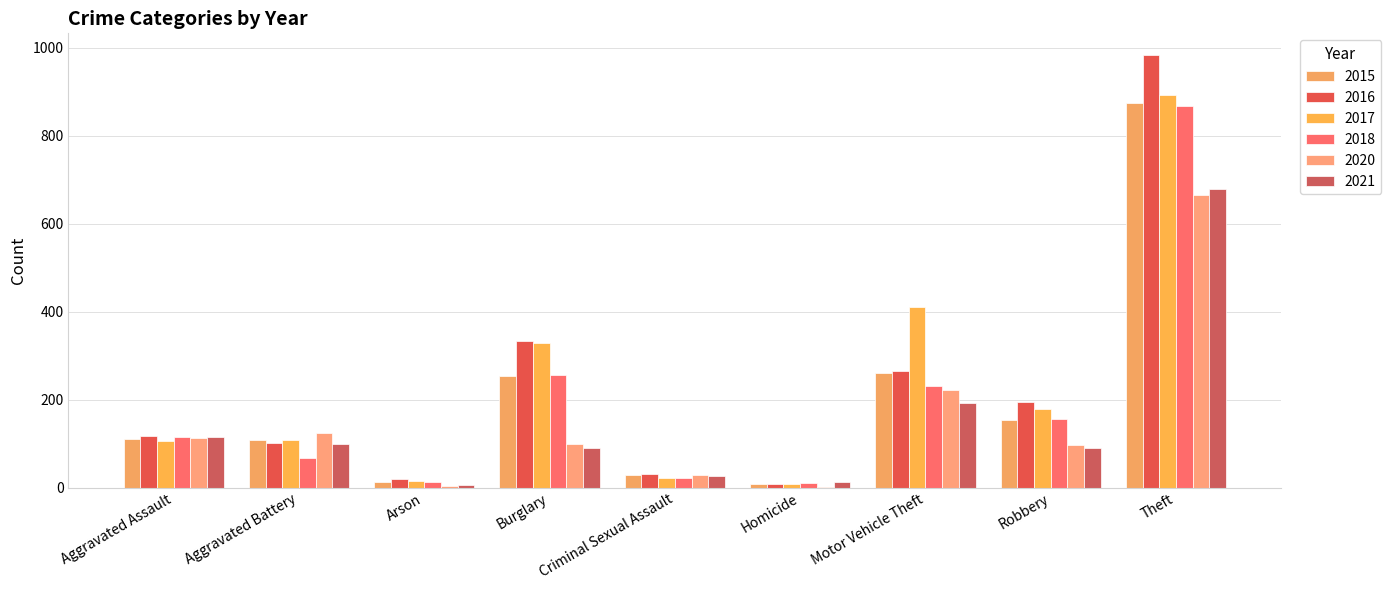

Which category has the lowest value across all series?

Homicide